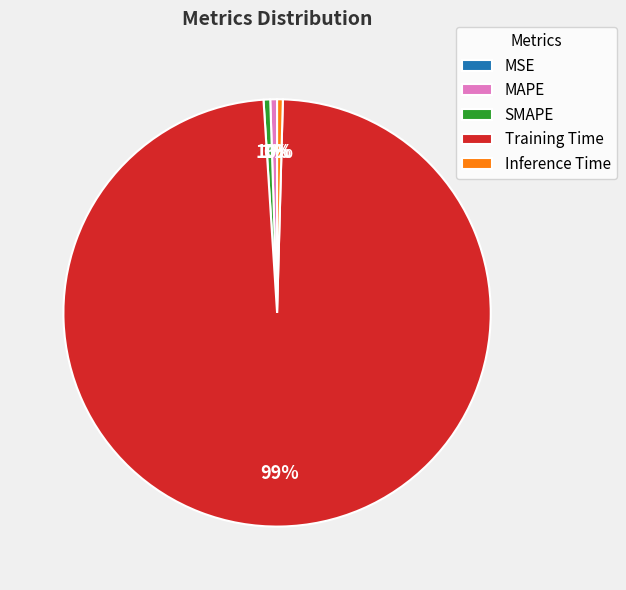

Combined, do Training Time and SMAPE account for over 50%?

Yes